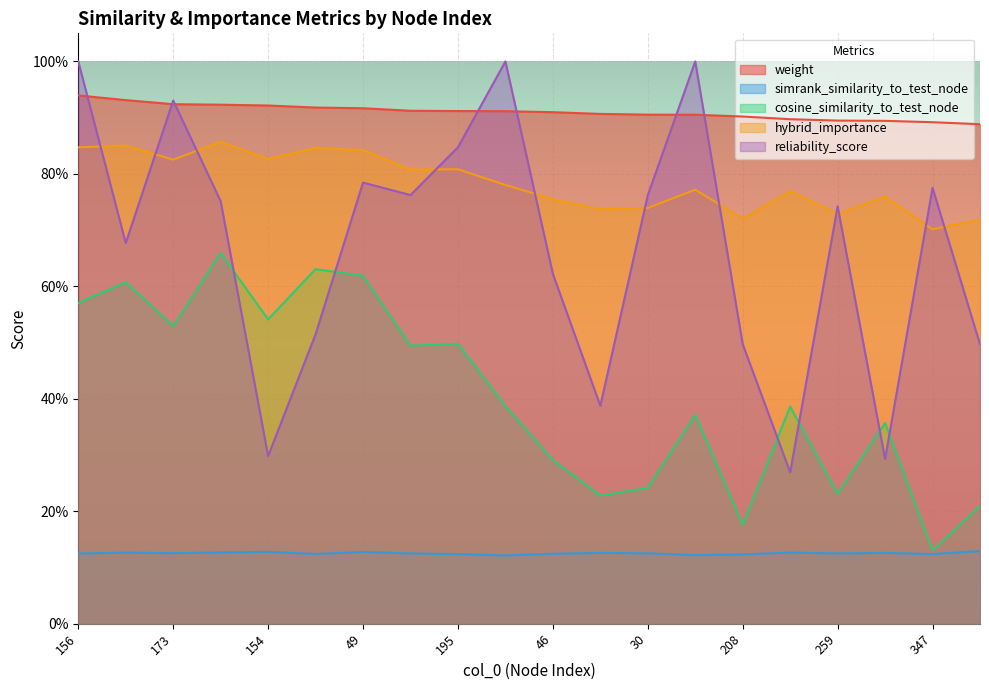

How many categories are shown in the chart?

20